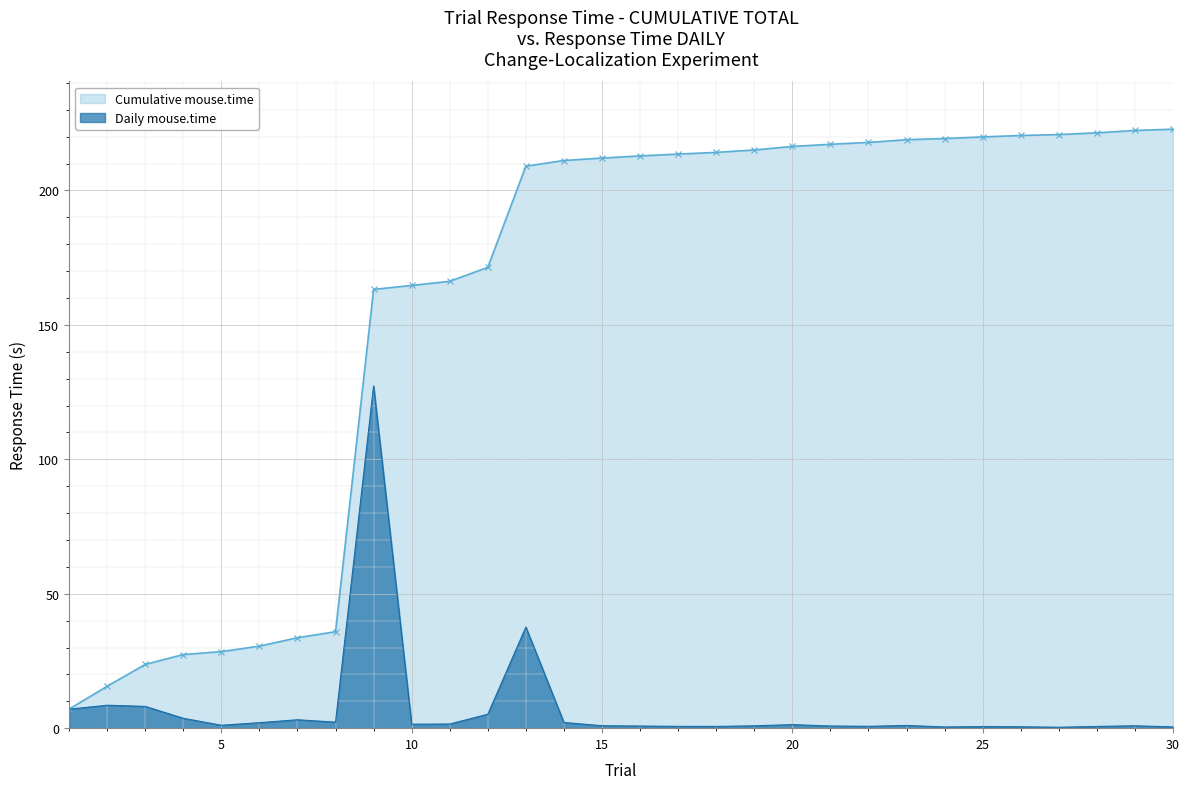

What is the value of the Daily mouse.time point at the 15th from the left?

0.9